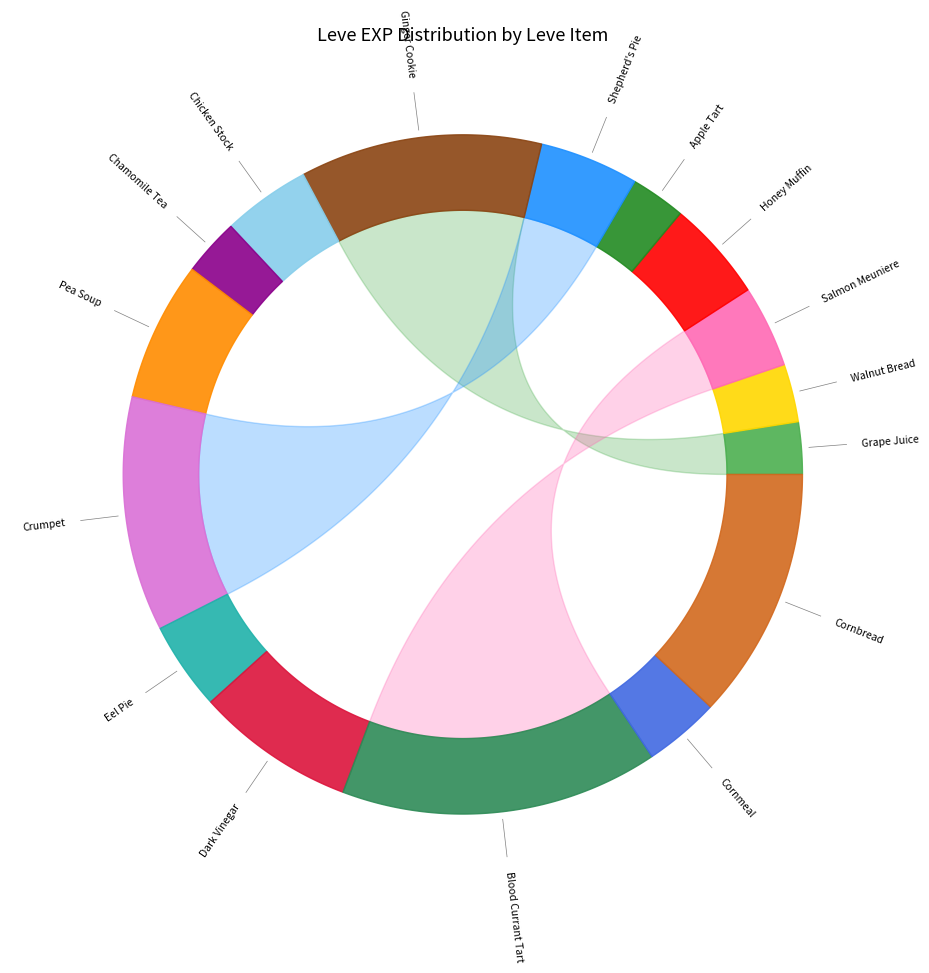

The Crumpet slice represents 11% of the pie. True or false?

True